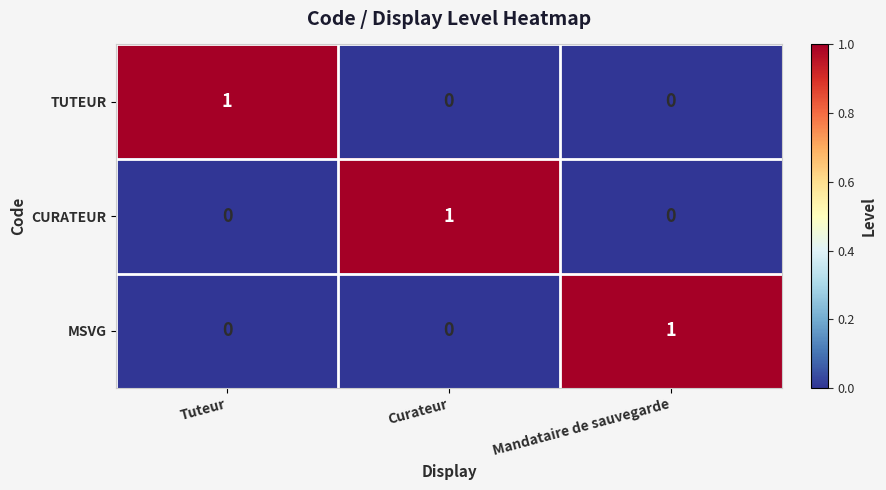

Reading left to right, list all the values displayed in this chart.

TUTEUR: Tuteur=1	Curateur=0	Mandataire de sauvegarde=0
CURATEUR: Tuteur=0	Curateur=1	Mandataire de sauvegarde=0
MSVG: Tuteur=0	Curateur=0	Mandataire de sauvegarde=1